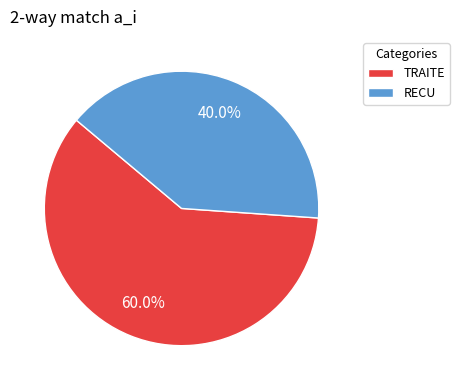

How many slices are in this pie chart?

2